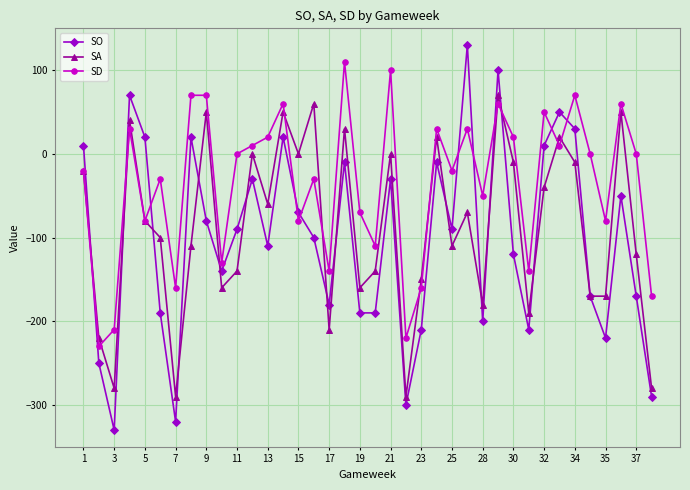

How many interior local peaks does the SO series have?

11